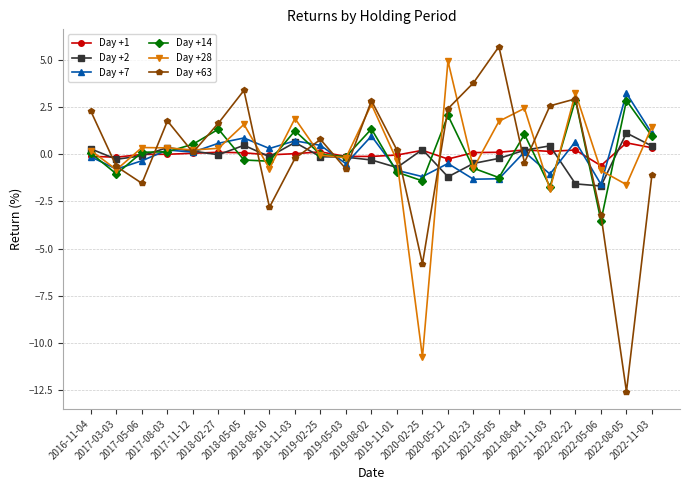

Where do Day +28 and Day +1 first cross each other?

2016-11-04 and 2017-03-03